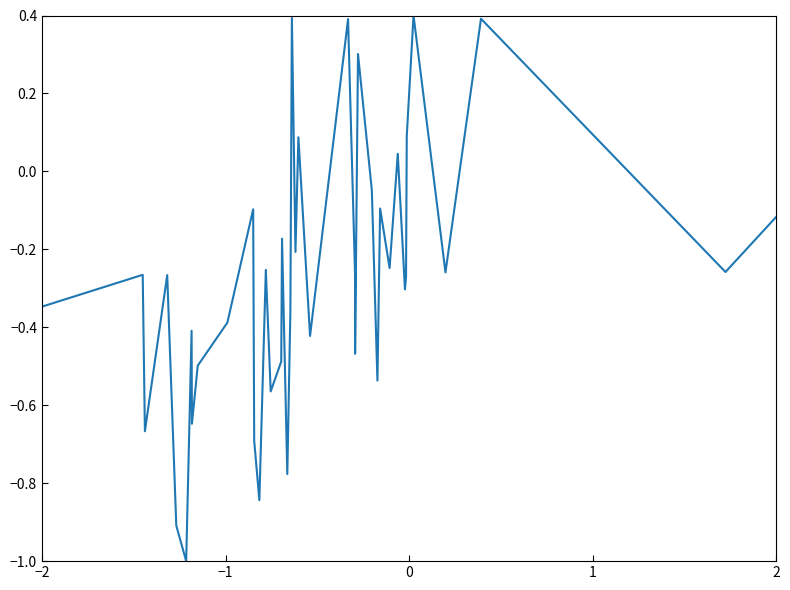

What is the smallest value displayed?

-1.0